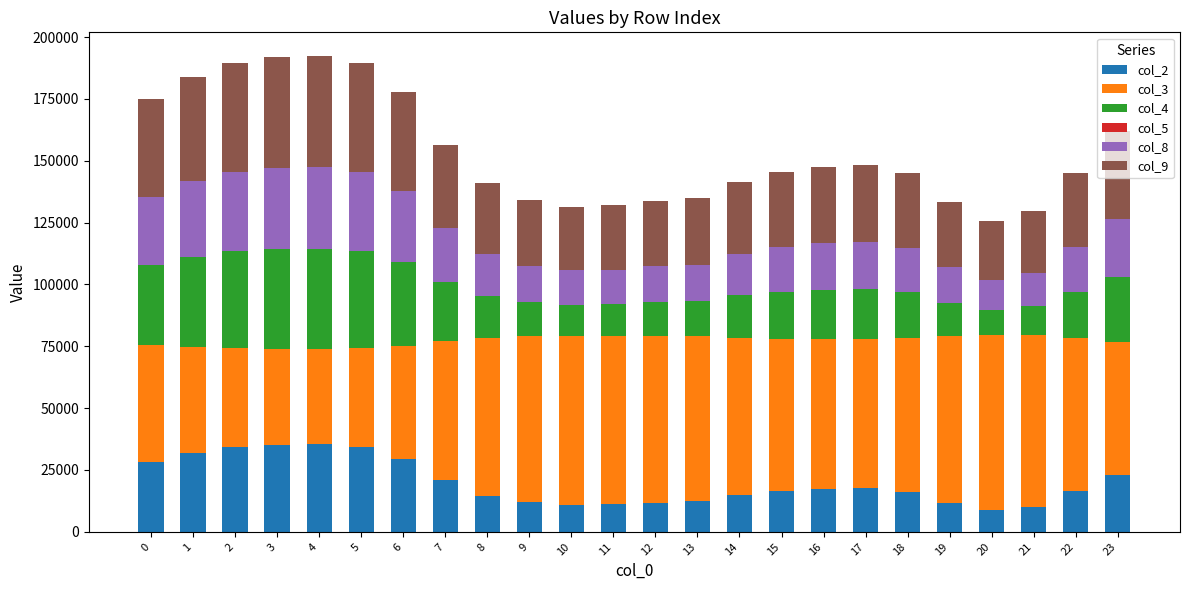

How many series are shown in this chart?

5